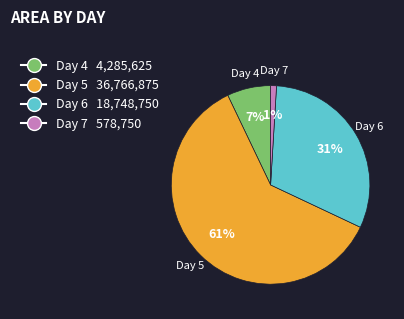

Is there a majority slice in this chart?

Yes